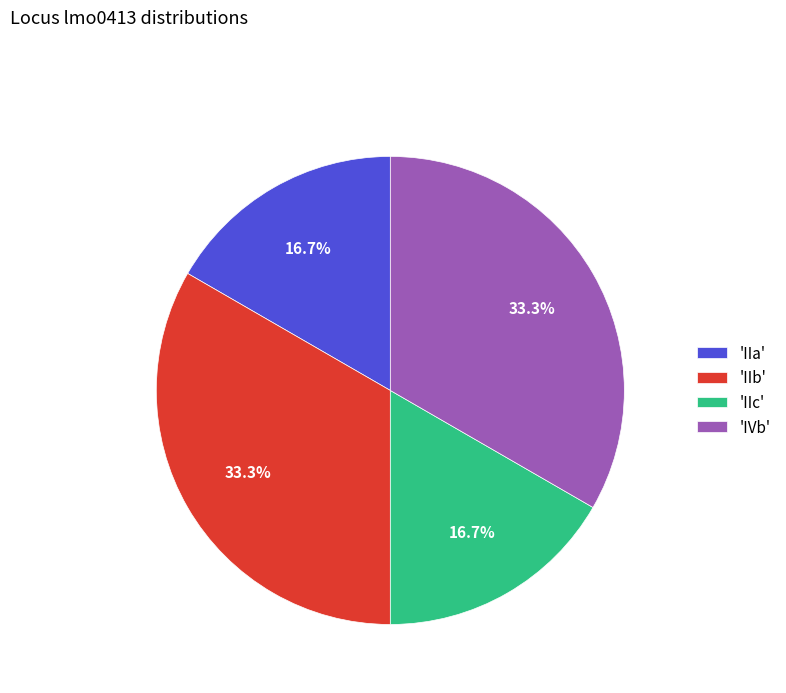

How many segments does this pie chart have?

4